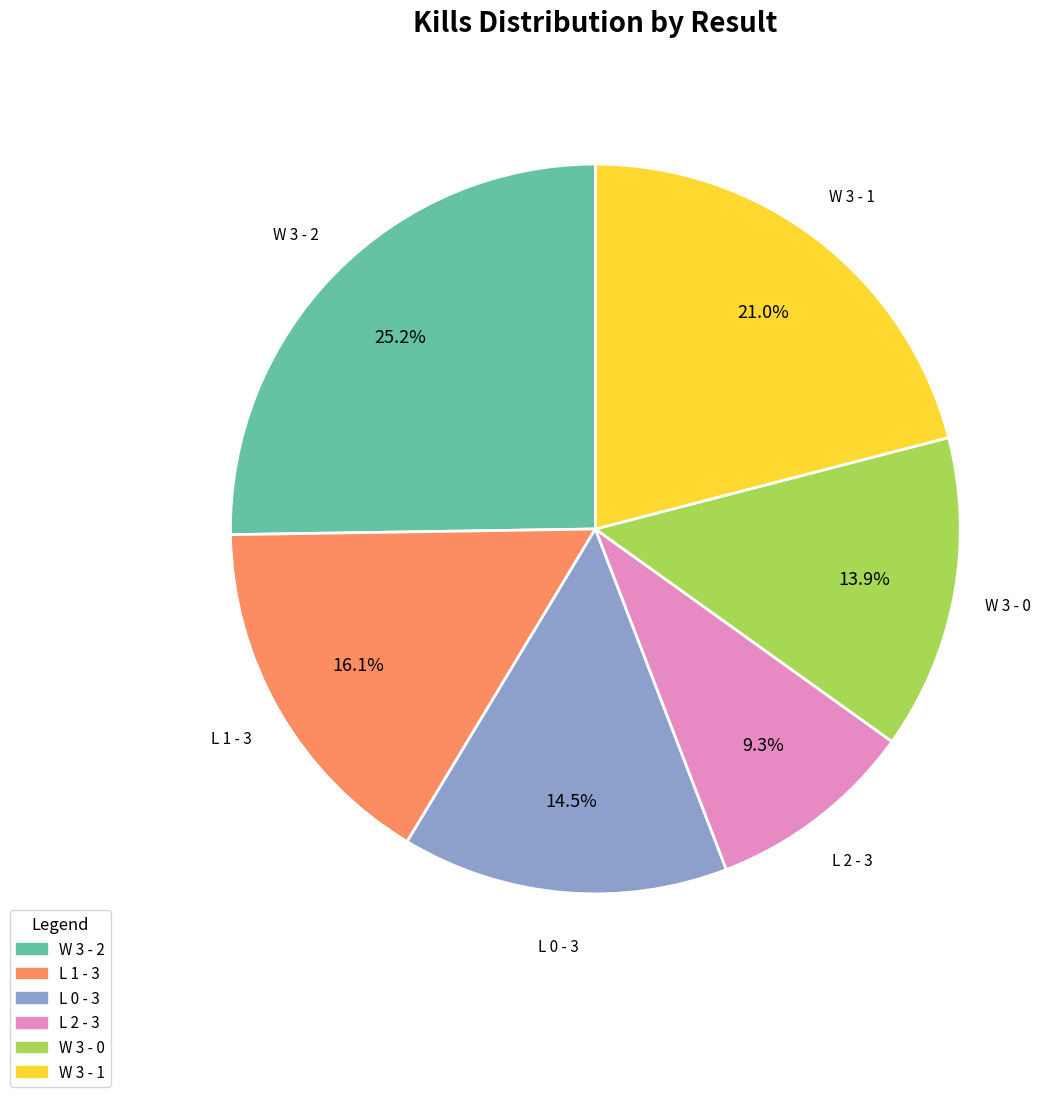

How many segments does this pie chart have?

6